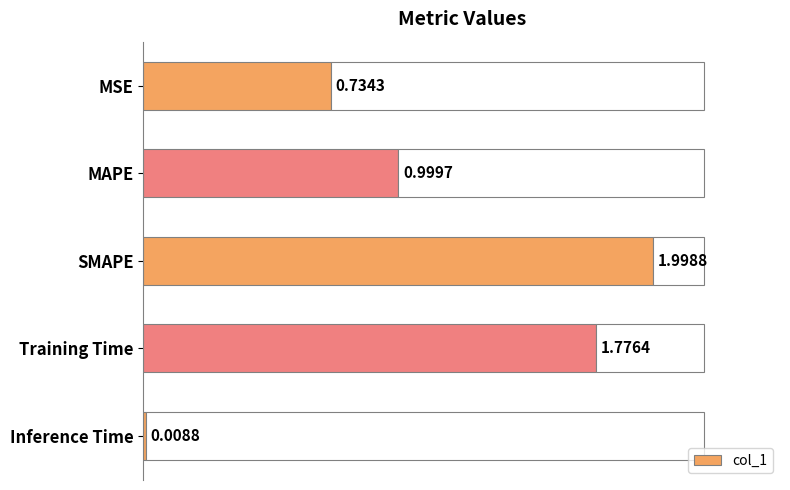

At which label does col_1 reach its minimum?

Inference Time